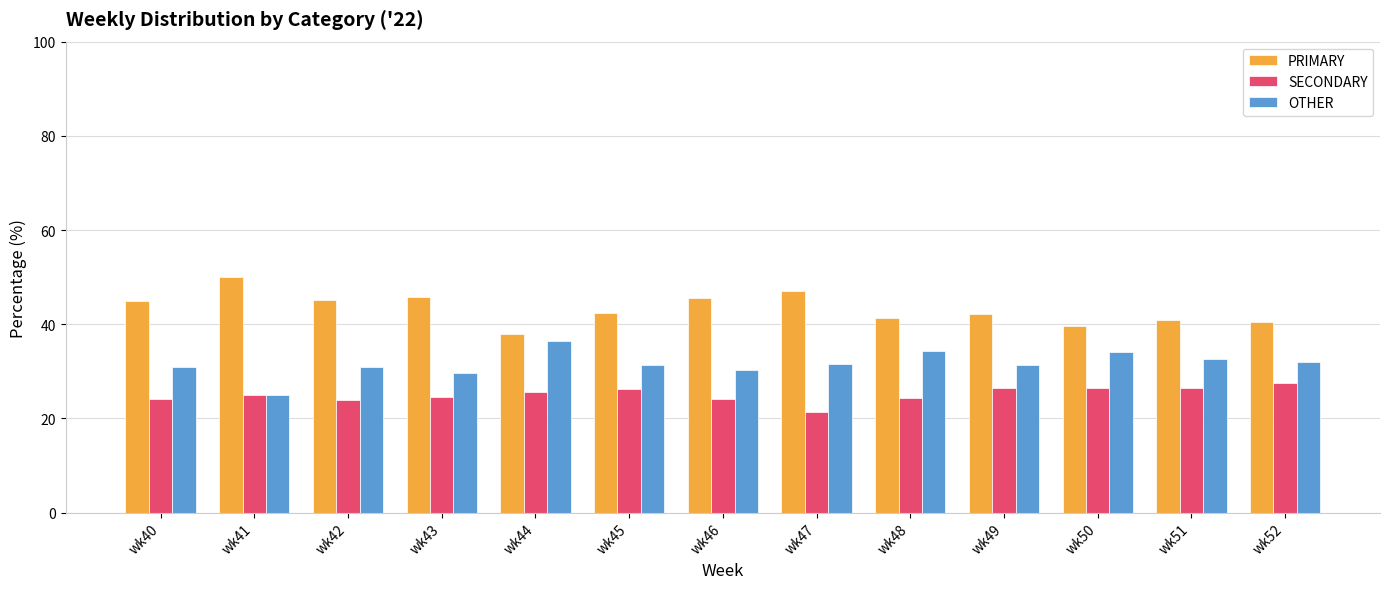

True or false: SECONDARY has a value of 37.6 at wk42.

False